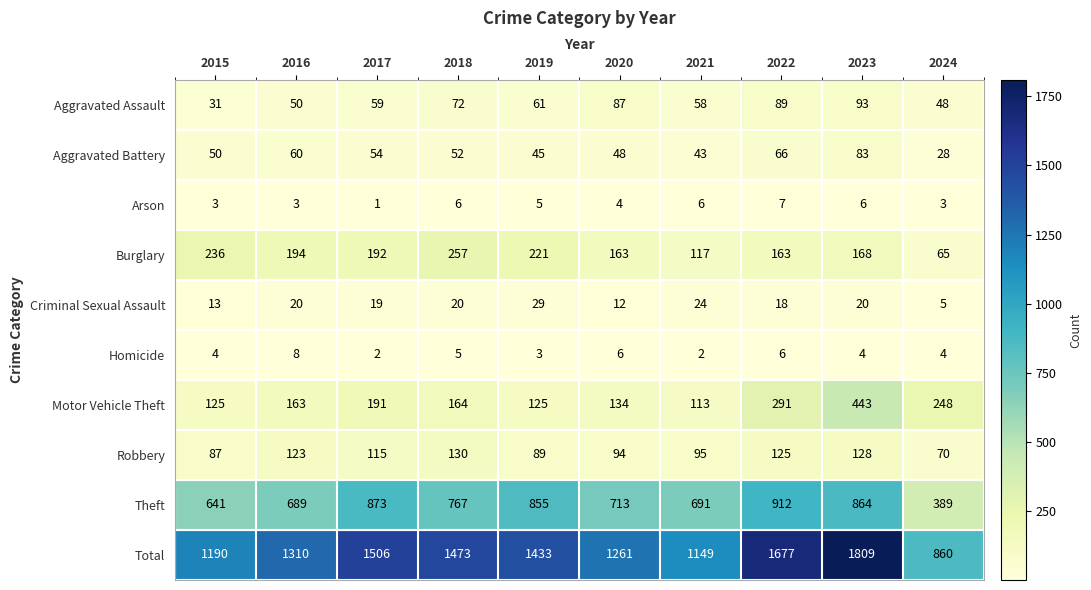

Which series has the widest spread of values?

Total